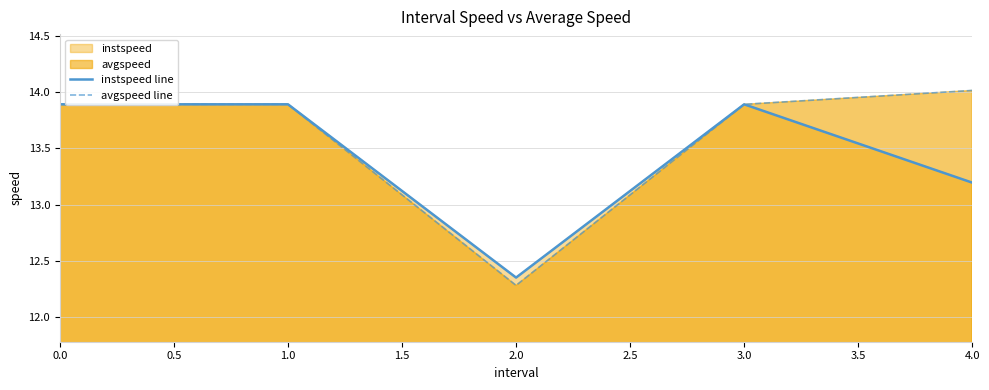

At how many categories does at least one series exceed 13?

4